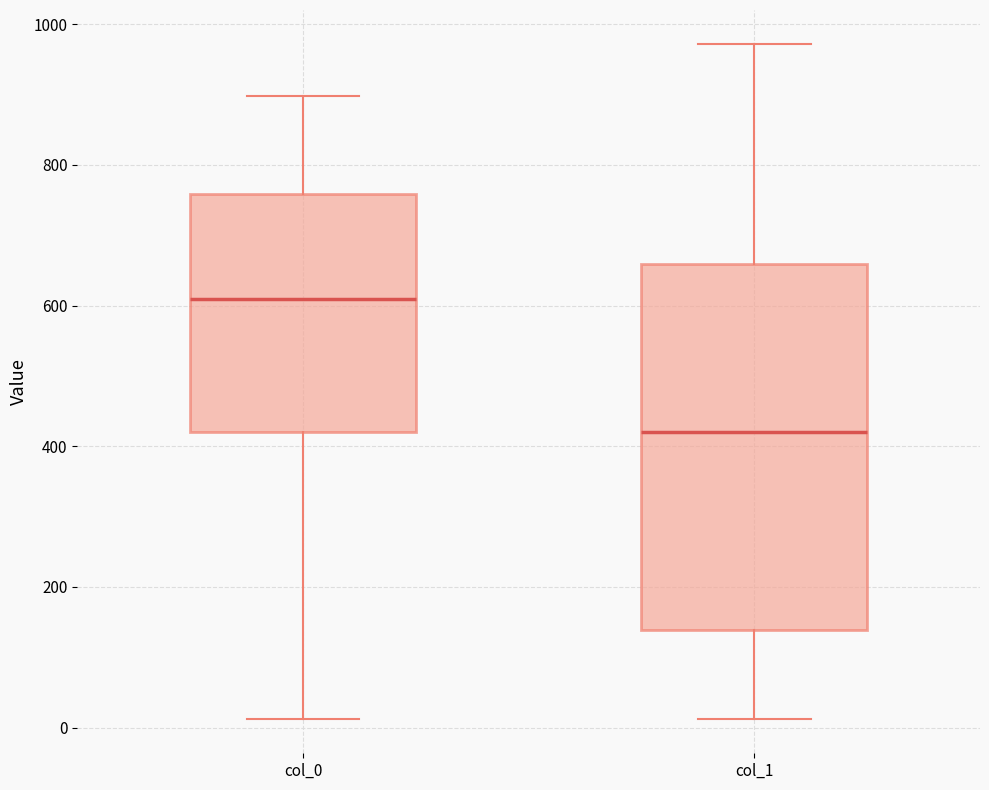

Reading left to right, transcribe this box plot: for each box, give where its median line is, the range the box spans, and where its two whiskers end, as read against the y-axis. The values are not printed on the chart, so give them approximately, as read against the axis.

col_0: median 600, box 420 to 760, whiskers 20 to 900
col_1: median 420, box 140 to 660, whiskers 20 to 980